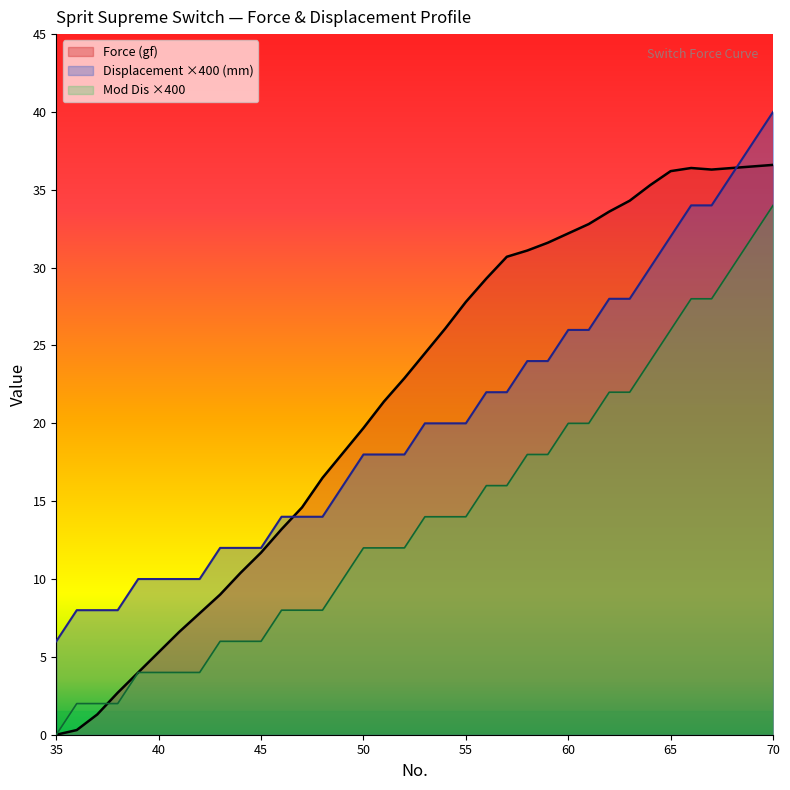

Which series has the largest total across all categories?

Force (gf)